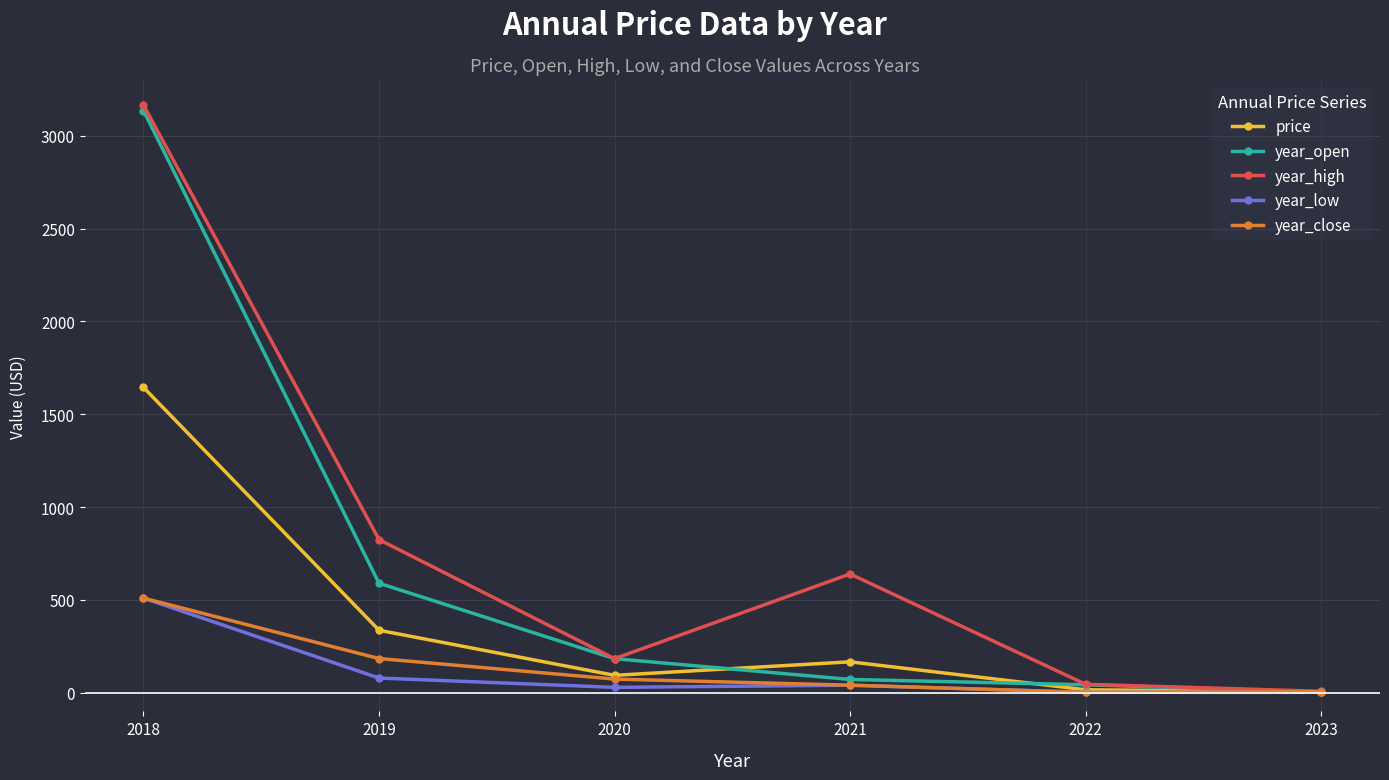

Which series changed the most between 2021 and 2022?

year_high